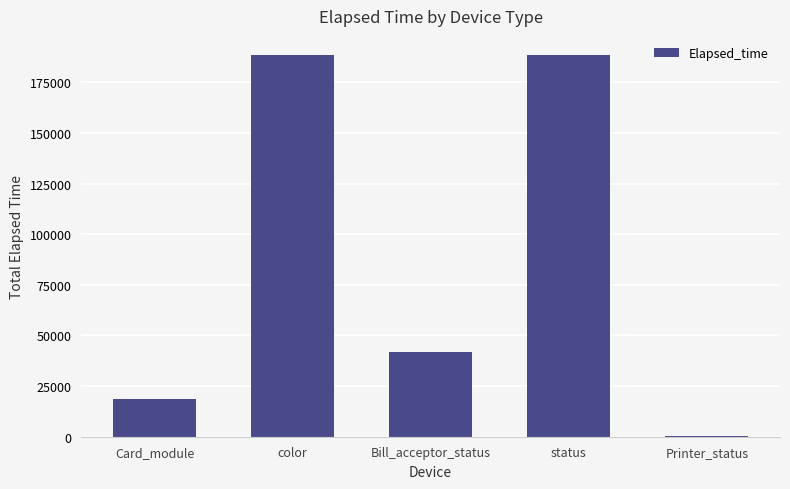

What is the maximum value shown in the chart?

188541